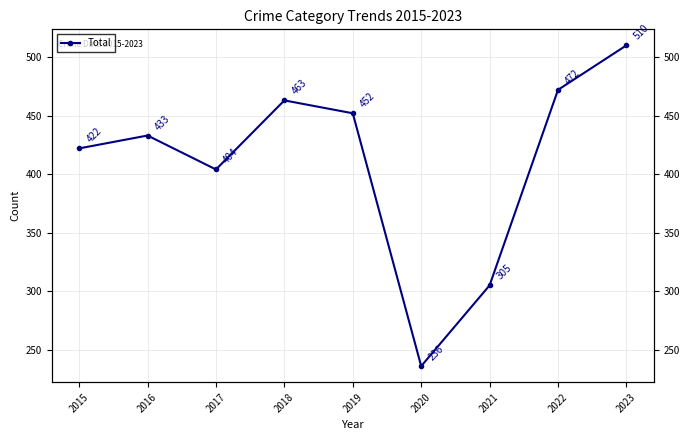

Between 2020 and 2022, which is larger?

2022